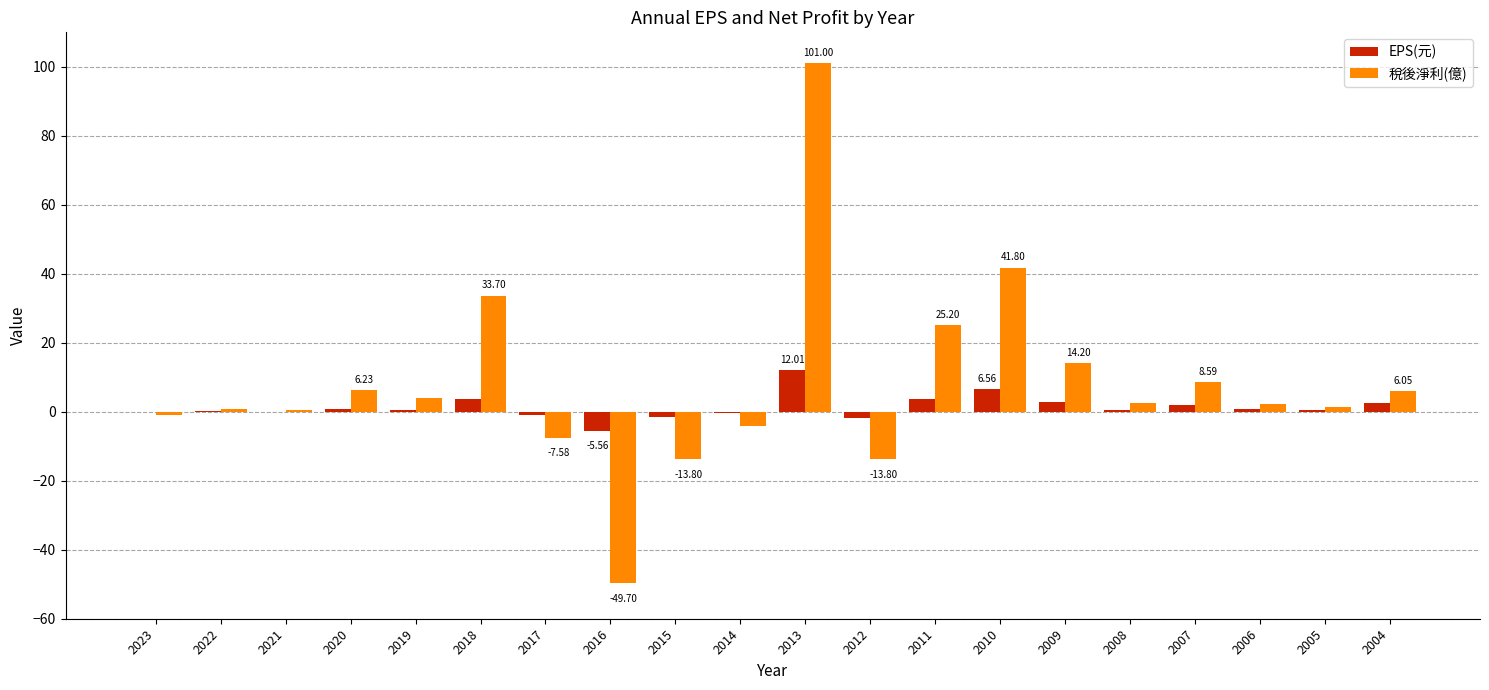

At which category is the sum across all series the highest?

2013